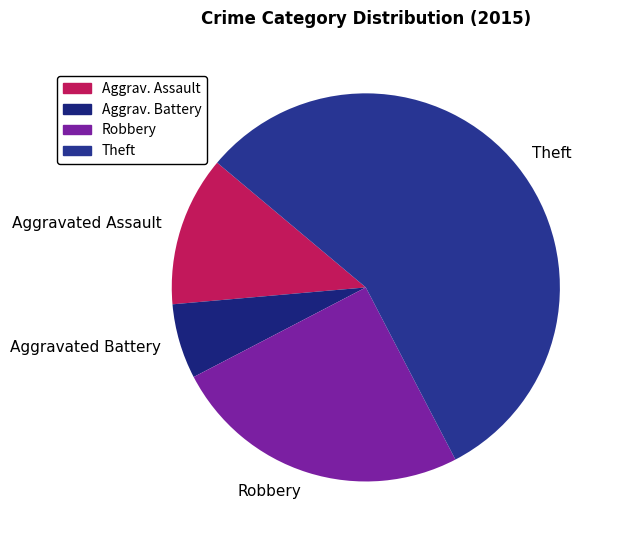

What is the smallest slice in the pie chart?

Aggravated Battery